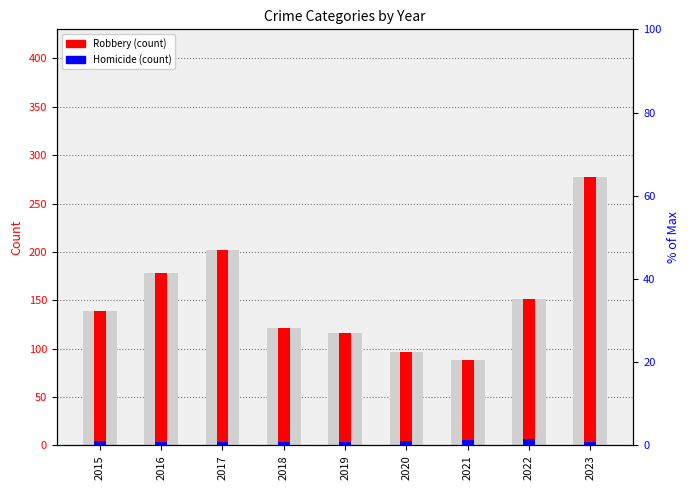

Does the chart contain stacked bars?

No